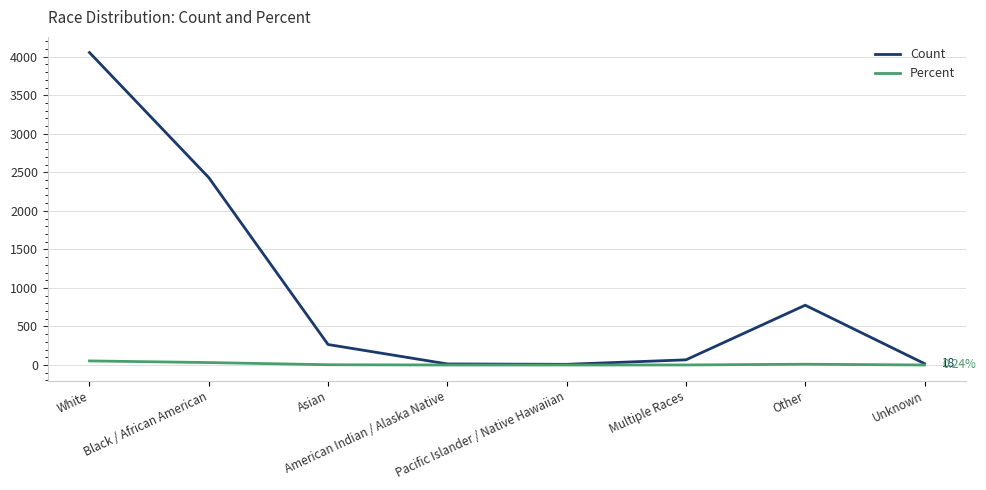

Which series has the largest total across all categories?

Count